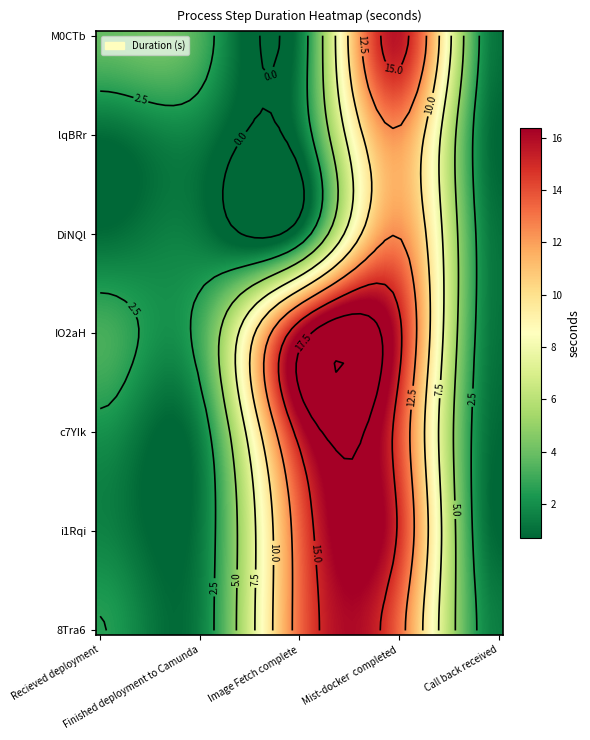

Where does the DiNQl series first go above 1?

Finished deployment to Camunda